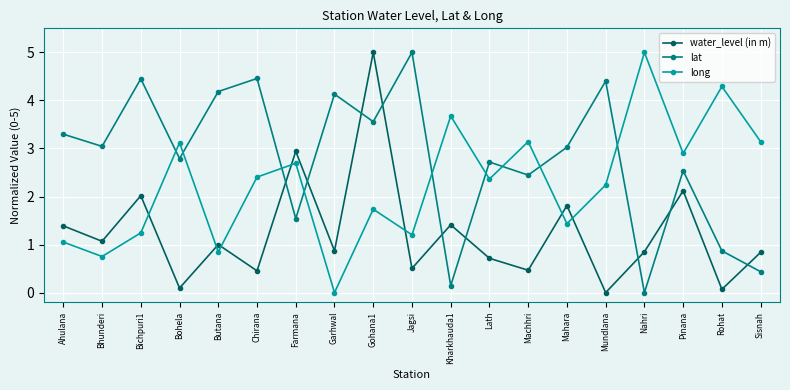

The value of long at Butana is 1.4. True or false?

False